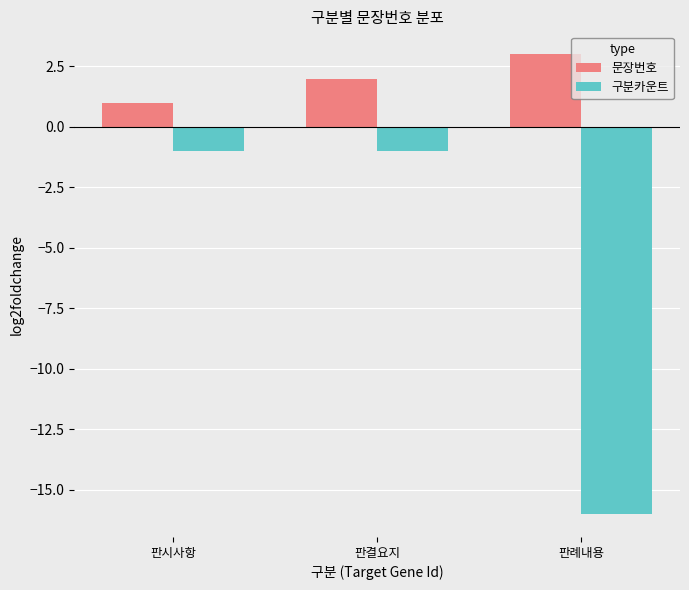

What is the value of the 문장번호 bar at the 2nd from the left?

2